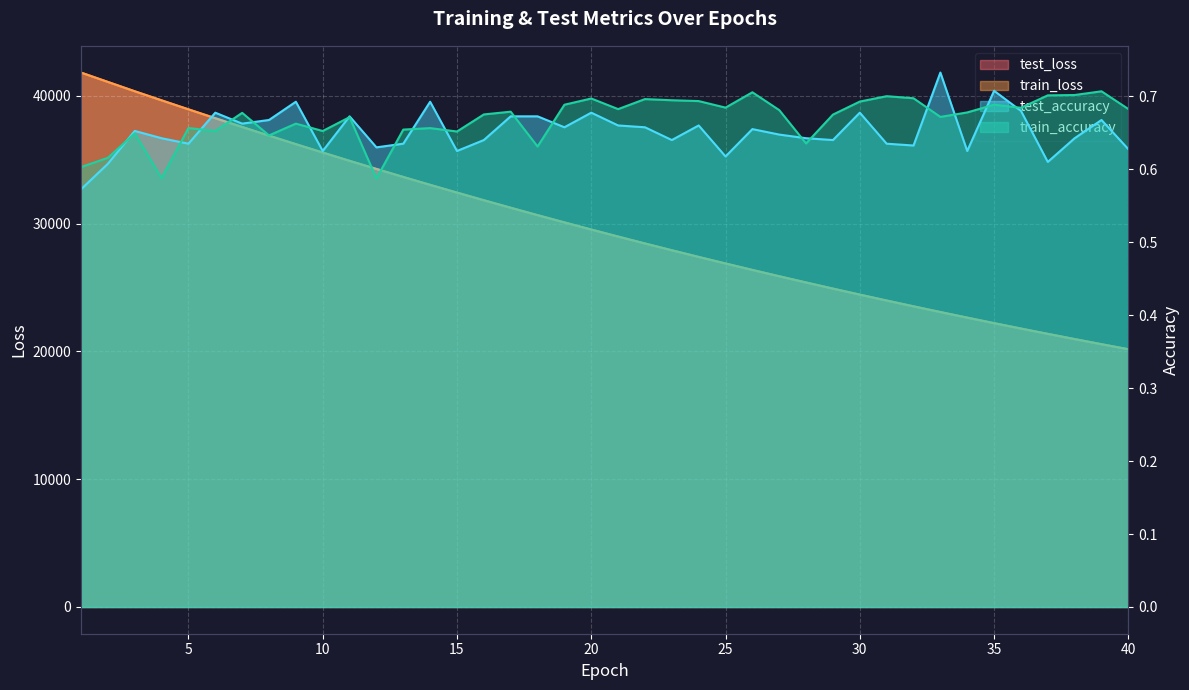

Where is the first local minimum for test_accuracy?

5